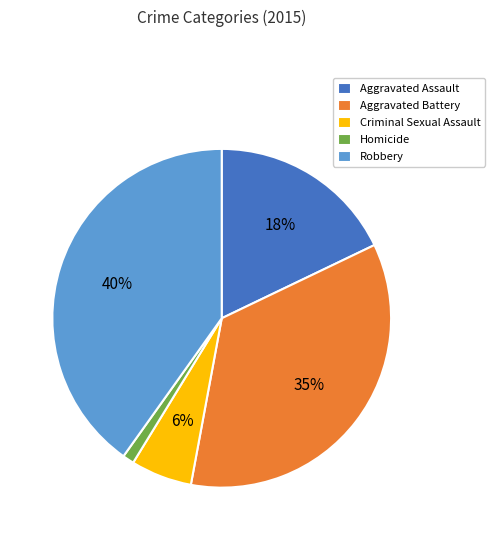

What percentage is the Homicide slice, to the nearest percent?

1%